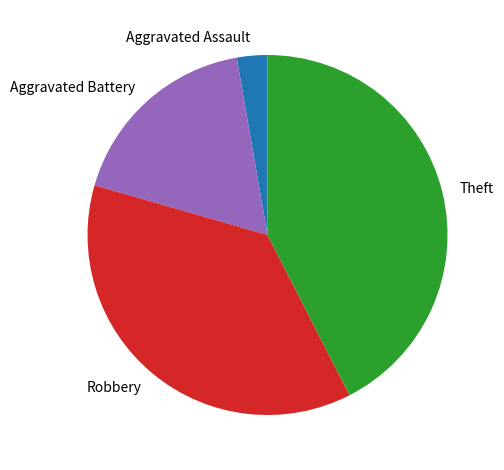

Combined, do Aggravated Assault and Theft account for over 50%?

No